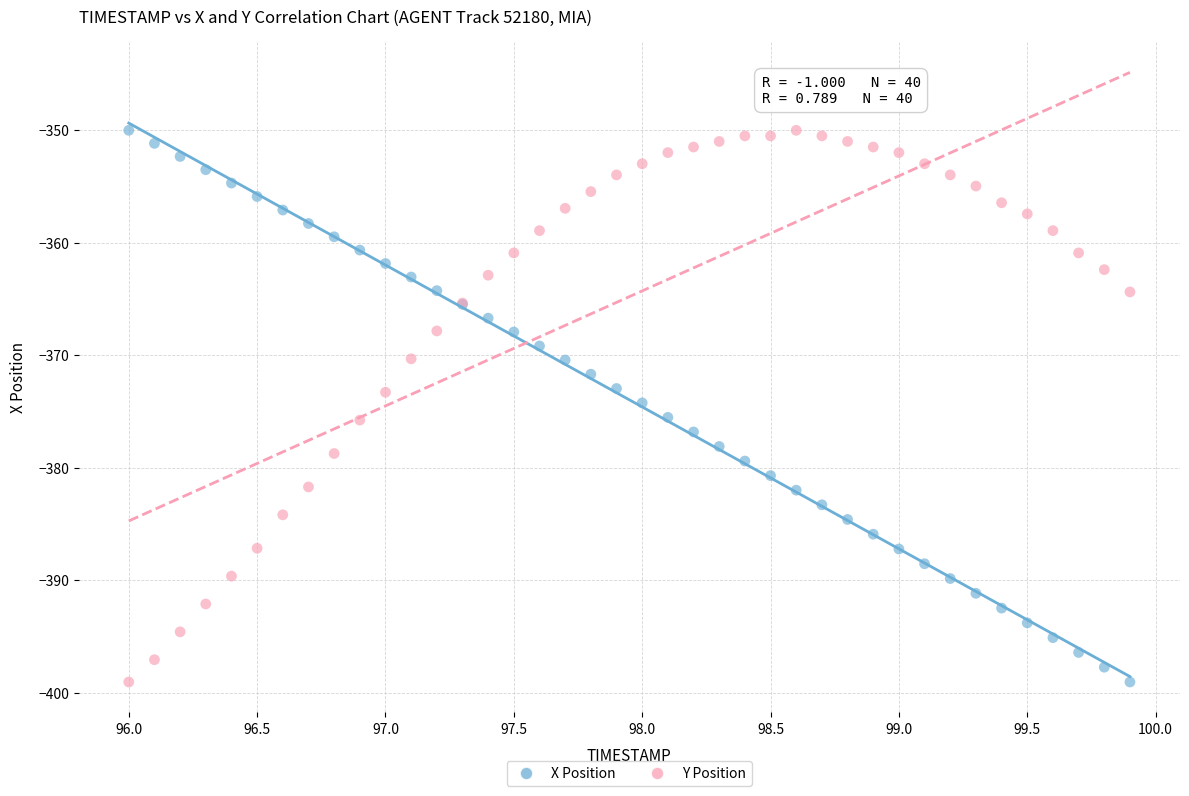

What are all the series names shown in the legend?

X Position, Y Position